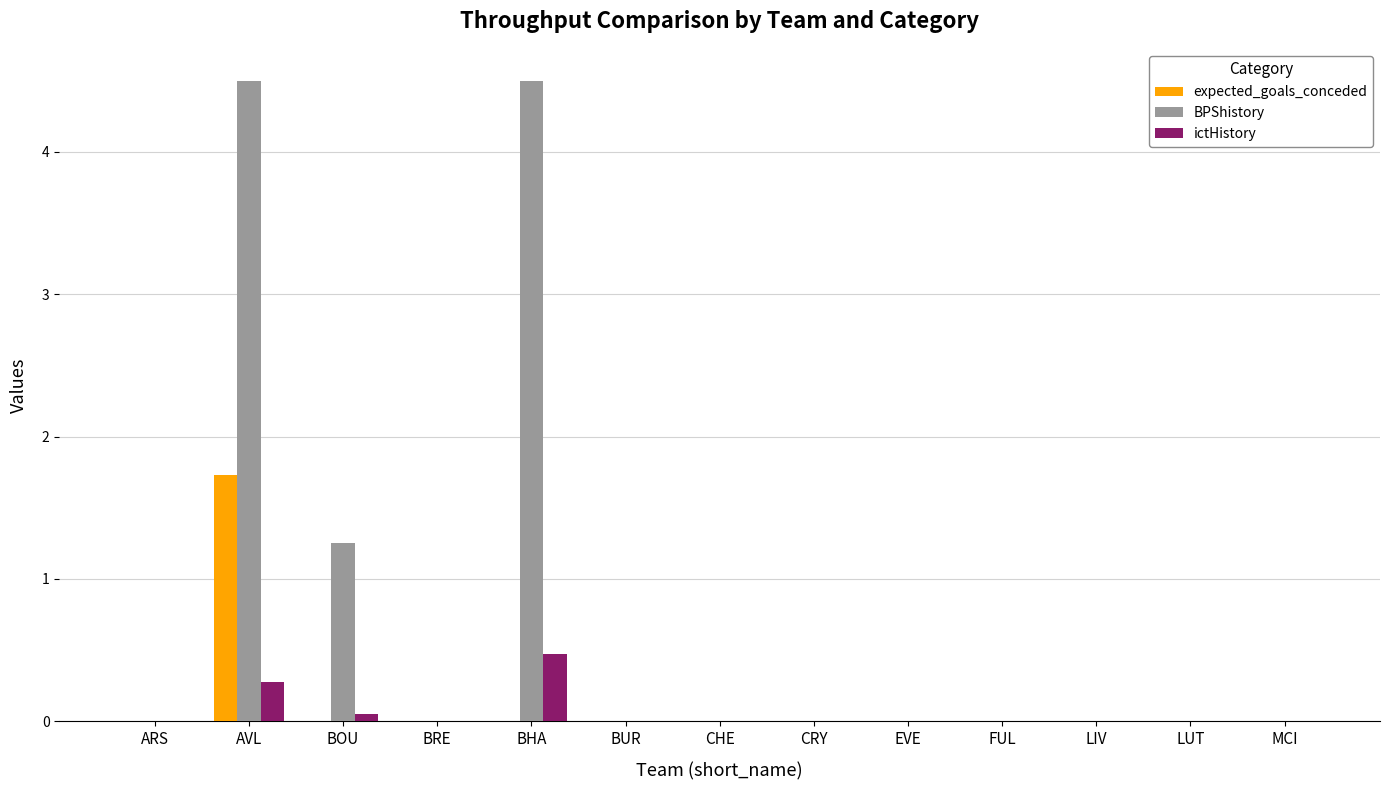

How many categories are shown in the chart?

13